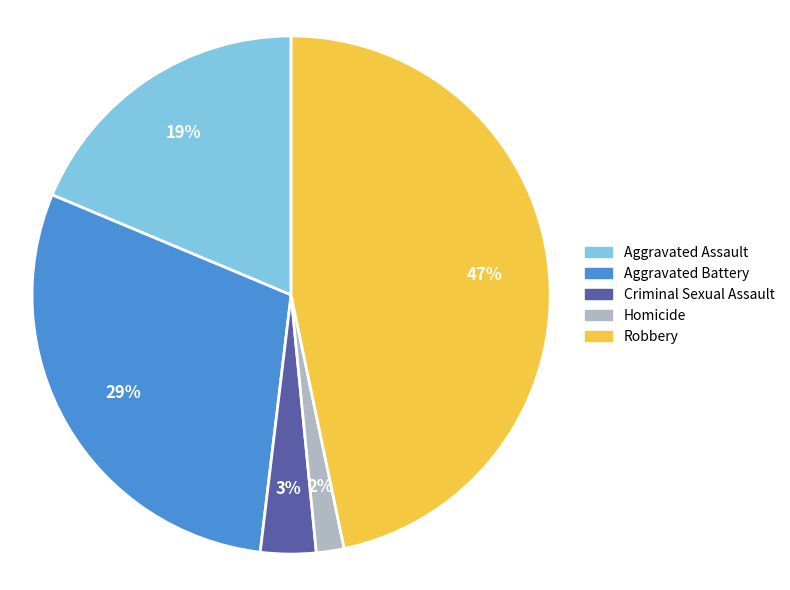

What percentage is the Aggravated Assault slice, to the nearest percent?

19%